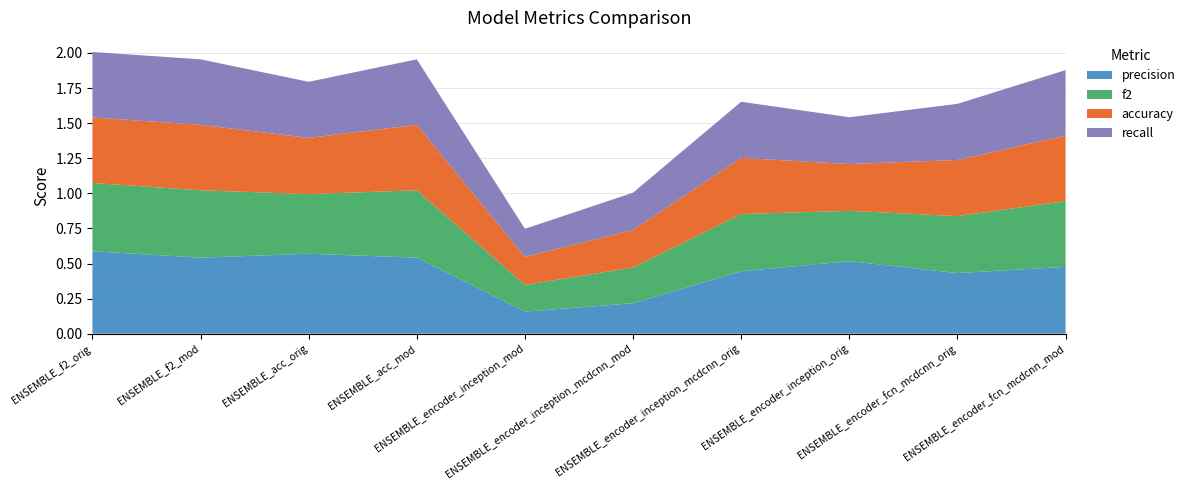

Reading right to left, what are all the values shown in this chart?

precision: 0.5	0.4	0.5	0.4	0.2	0.2	0.5	0.6	0.5	0.6
f2: 0.5	0.4	0.4	0.4	0.3	0.2	0.5	0.4	0.5	0.5
accuracy: 0.5	0.4	0.3	0.4	0.3	0.2	0.5	0.4	0.5	0.5
recall: 0.5	0.4	0.3	0.4	0.3	0.2	0.5	0.4	0.5	0.5